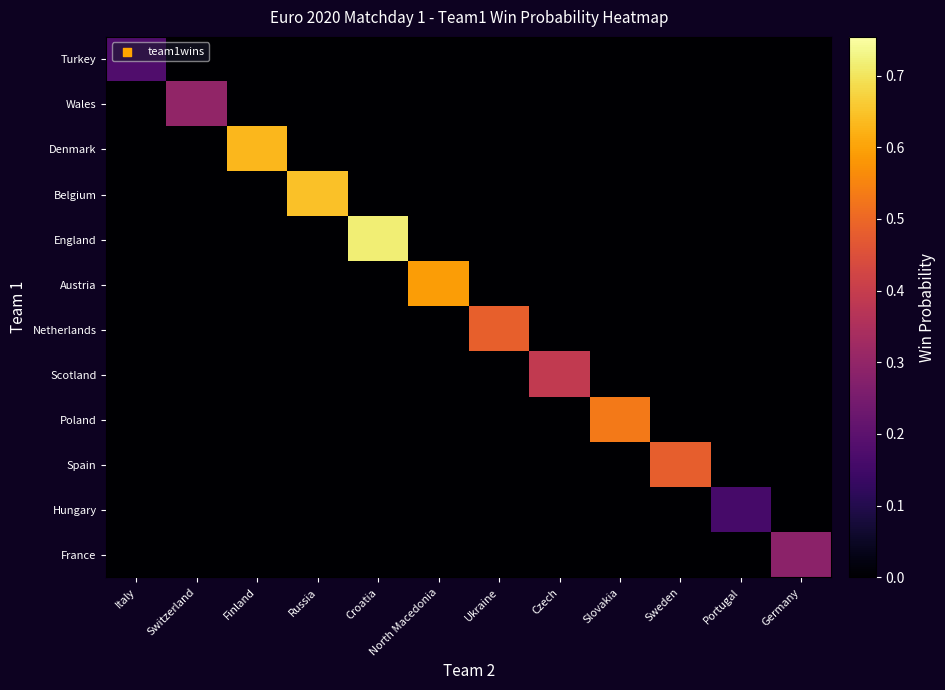

Reading left to right, list all the values displayed in this chart.

Turkey: Italy=0.2	Switzerland=0.0	Finland=0.0	Russia=0.0	Croatia=0.0	North Macedonia=0.0	Ukraine=0.0	Czech=0.0	Slovakia=0.0	Sweden=0.0	Portugal=0.0	Germany=0.0
Wales: Italy=0.0	Switzerland=0.3	Finland=0.0	Russia=0.0	Croatia=0.0	North Macedonia=0.0	Ukraine=0.0	Czech=0.0	Slovakia=0.0	Sweden=0.0	Portugal=0.0	Germany=0.0
Denmark: Italy=0.0	Switzerland=0.0	Finland=0.6	Russia=0.0	Croatia=0.0	North Macedonia=0.0	Ukraine=0.0	Czech=0.0	Slovakia=0.0	Sweden=0.0	Portugal=0.0	Germany=0.0
Belgium: Italy=0.0	Switzerland=0.0	Finland=0.0	Russia=0.6	Croatia=0.0	North Macedonia=0.0	Ukraine=0.0	Czech=0.0	Slovakia=0.0	Sweden=0.0	Portugal=0.0	Germany=0.0
England: Italy=0.0	Switzerland=0.0	Finland=0.0	Russia=0.0	Croatia=0.7	North Macedonia=0.0	Ukraine=0.0	Czech=0.0	Slovakia=0.0	Sweden=0.0	Portugal=0.0	Germany=0.0
Austria: Italy=0.0	Switzerland=0.0	Finland=0.0	Russia=0.0	Croatia=0.0	North Macedonia=0.6	Ukraine=0.0	Czech=0.0	Slovakia=0.0	Sweden=0.0	Portugal=0.0	Germany=0.0
Netherlands: Italy=0.0	Switzerland=0.0	Finland=0.0	Russia=0.0	Croatia=0.0	North Macedonia=0.0	Ukraine=0.5	Czech=0.0	Slovakia=0.0	Sweden=0.0	Portugal=0.0	Germany=0.0
Scotland: Italy=0.0	Switzerland=0.0	Finland=0.0	Russia=0.0	Croatia=0.0	North Macedonia=0.0	Ukraine=0.0	Czech=0.4	Slovakia=0.0	Sweden=0.0	Portugal=0.0	Germany=0.0
Poland: Italy=0.0	Switzerland=0.0	Finland=0.0	Russia=0.0	Croatia=0.0	North Macedonia=0.0	Ukraine=0.0	Czech=0.0	Slovakia=0.5	Sweden=0.0	Portugal=0.0	Germany=0.0
Spain: Italy=0.0	Switzerland=0.0	Finland=0.0	Russia=0.0	Croatia=0.0	North Macedonia=0.0	Ukraine=0.0	Czech=0.0	Slovakia=0.0	Sweden=0.5	Portugal=0.0	Germany=0.0
Hungary: Italy=0.0	Switzerland=0.0	Finland=0.0	Russia=0.0	Croatia=0.0	North Macedonia=0.0	Ukraine=0.0	Czech=0.0	Slovakia=0.0	Sweden=0.0	Portugal=0.2	Germany=0.0
France: Italy=0.0	Switzerland=0.0	Finland=0.0	Russia=0.0	Croatia=0.0	North Macedonia=0.0	Ukraine=0.0	Czech=0.0	Slovakia=0.0	Sweden=0.0	Portugal=0.0	Germany=0.3